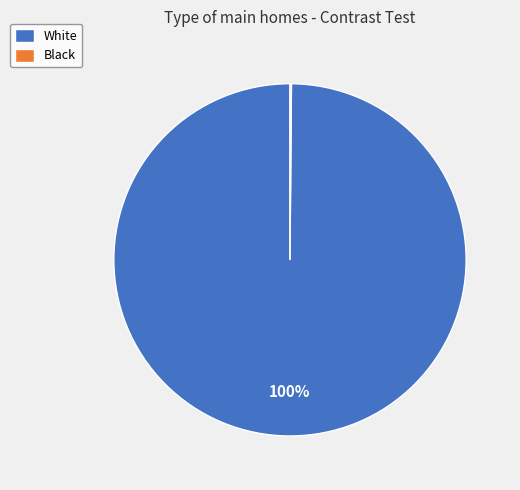

To the nearest percent, what is the average slice percentage?

50%